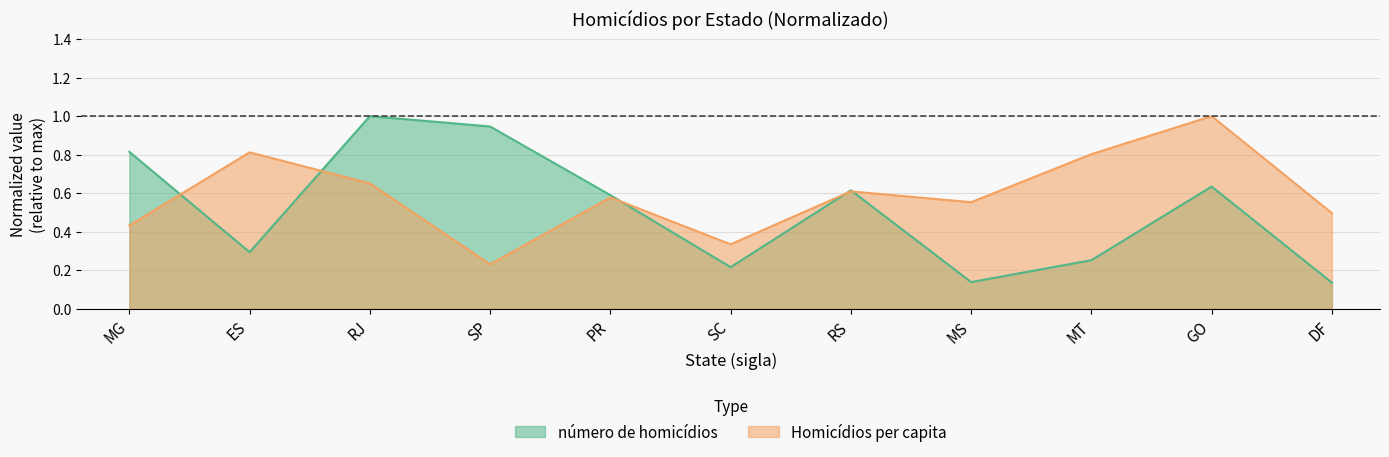

What is the maximum value shown in the chart?

1.0